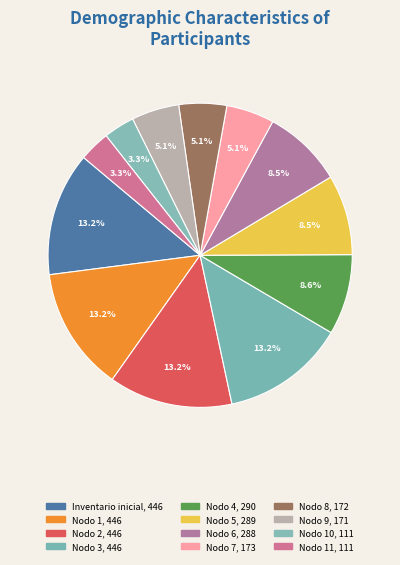

How many segments does this pie chart have?

12